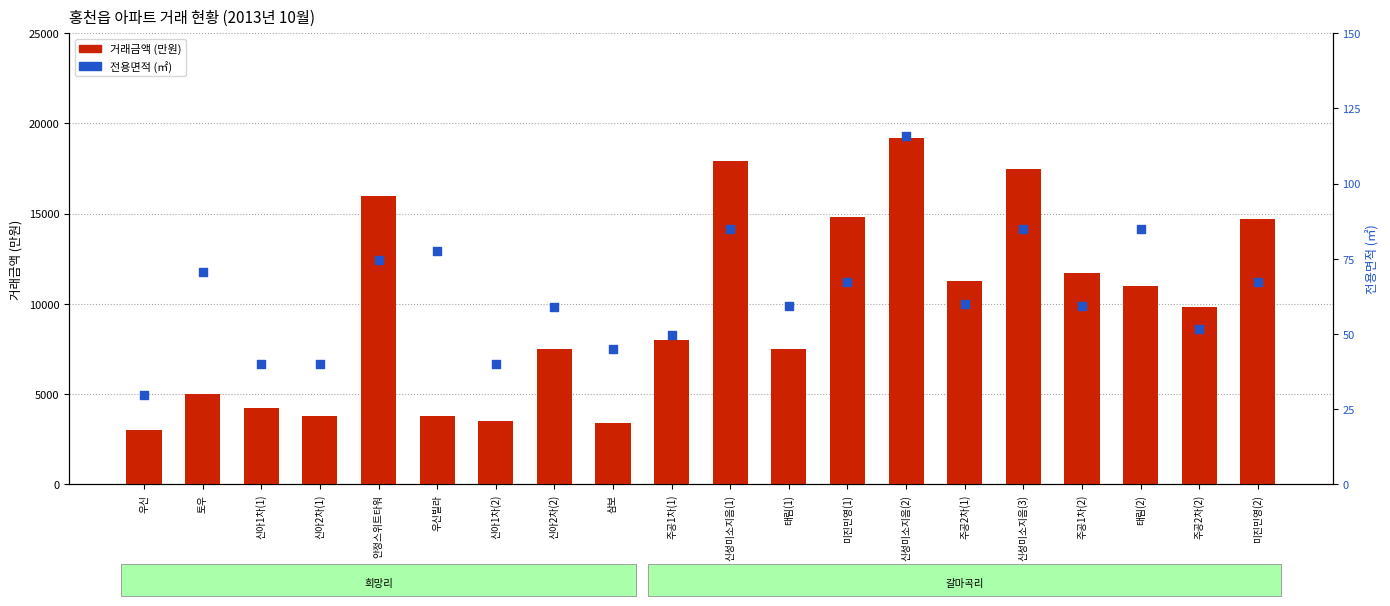

At which category is the sum across all series the highest?

신성미소지음(2)